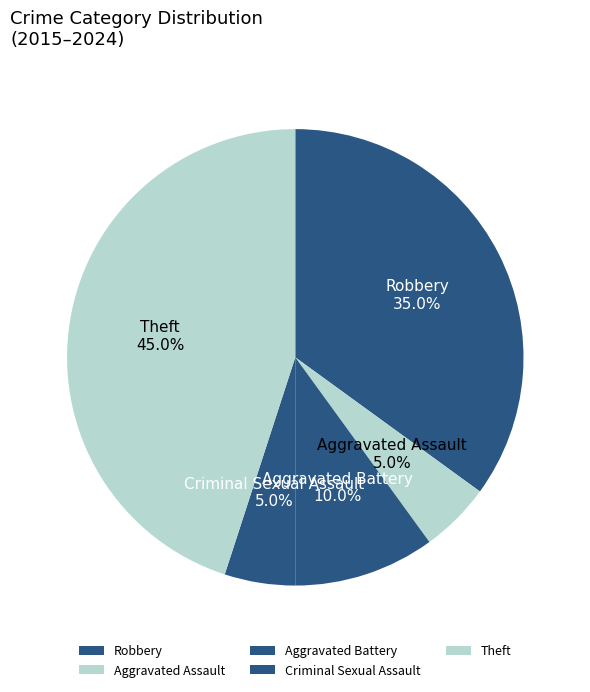

Does any single category account for the majority?

No